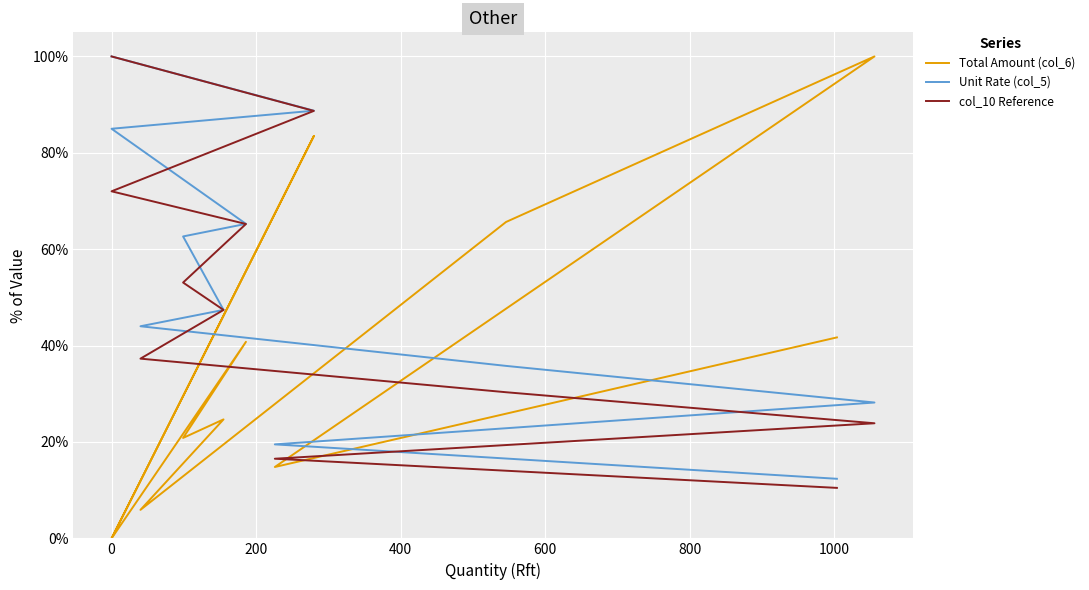

Which series has the largest range (max minus min)?

Total Amount (col_6)